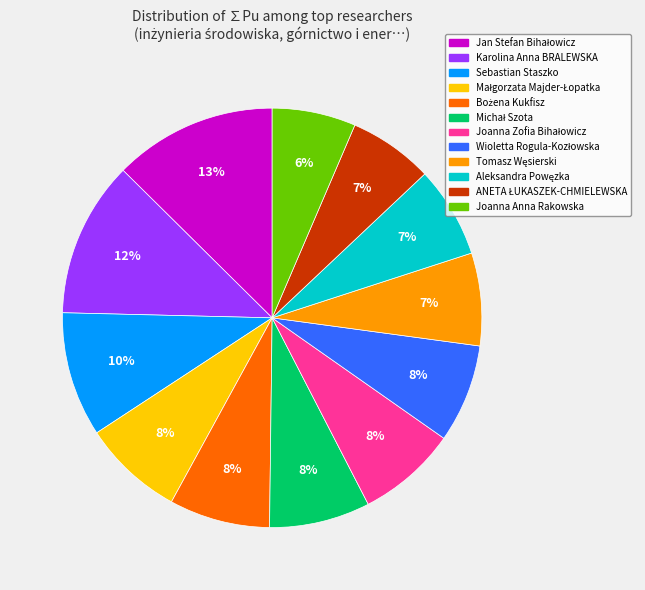

The Karolina Anna BRALEWSKA slice represents 1% of the pie. True or false?

False